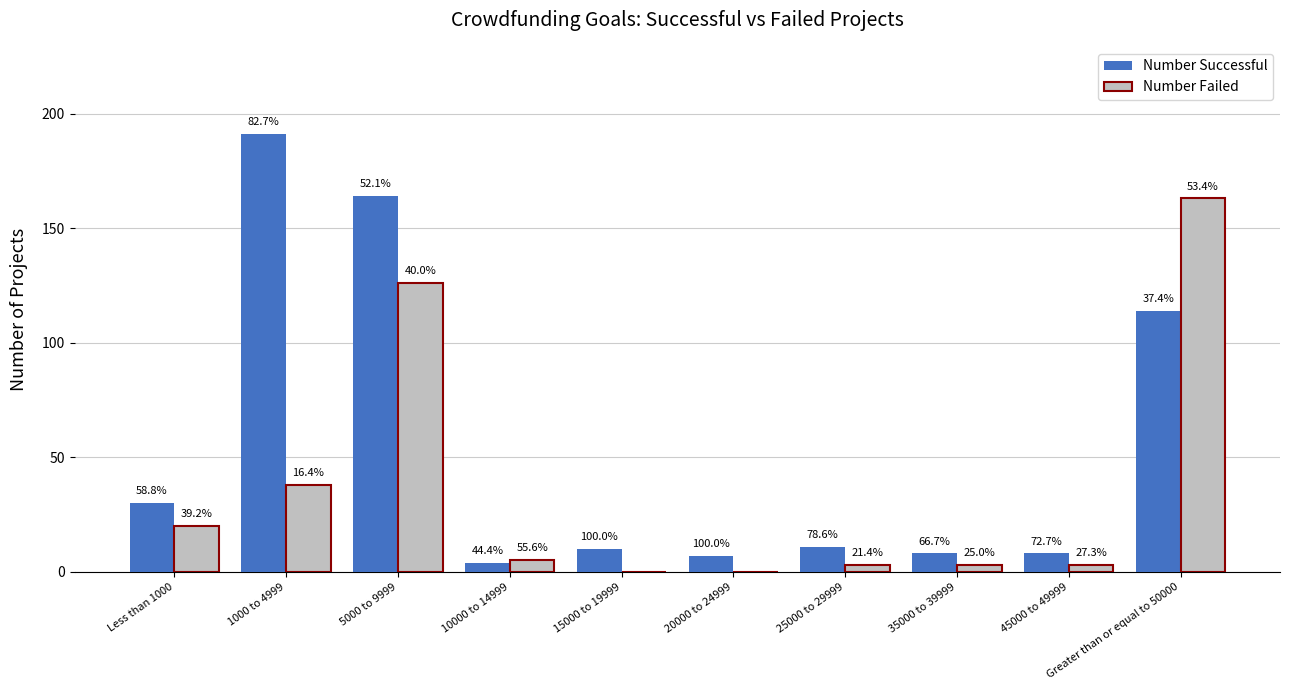

What are all the series names shown in the legend?

Number Successful, Number Failed